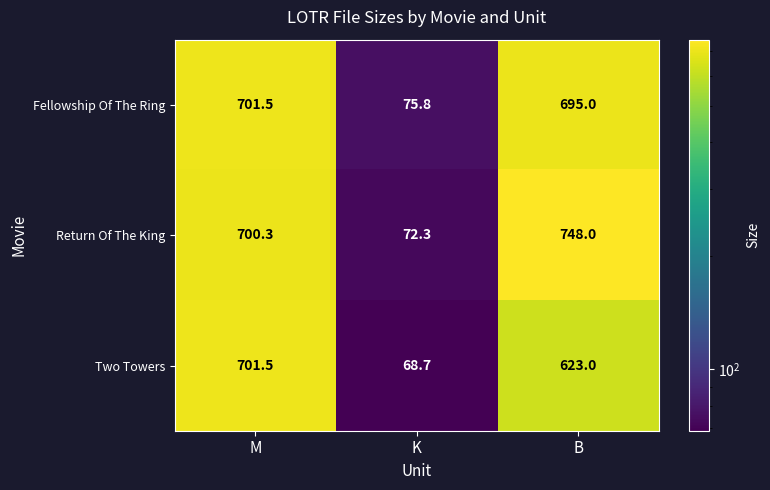

True or false: Fellowship Of The Ring has a value of 18.3 at K.

False